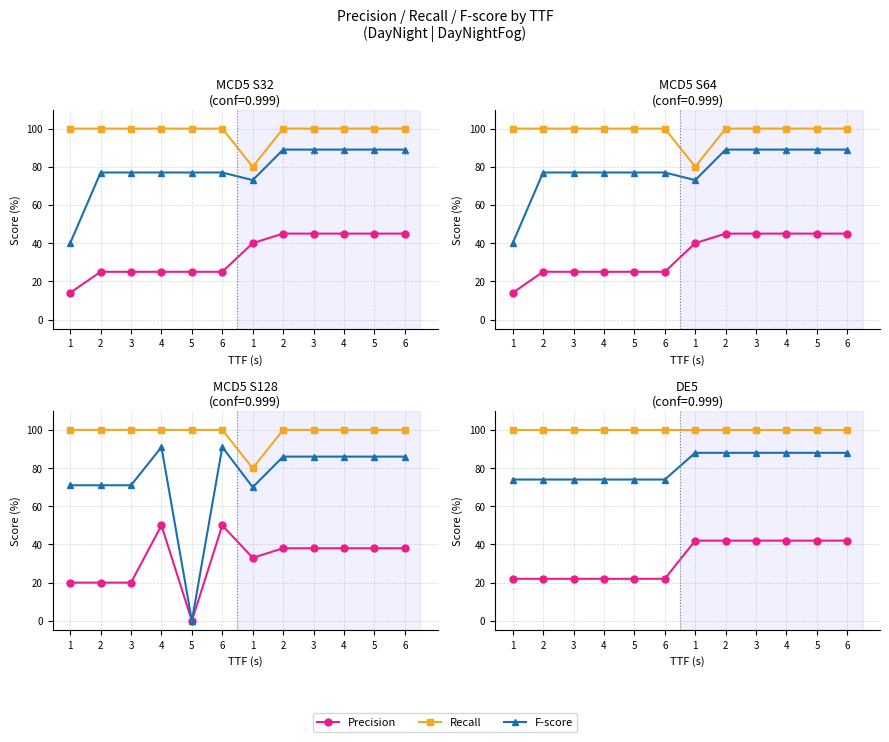

Which category has the lowest value in the F-score series?

1